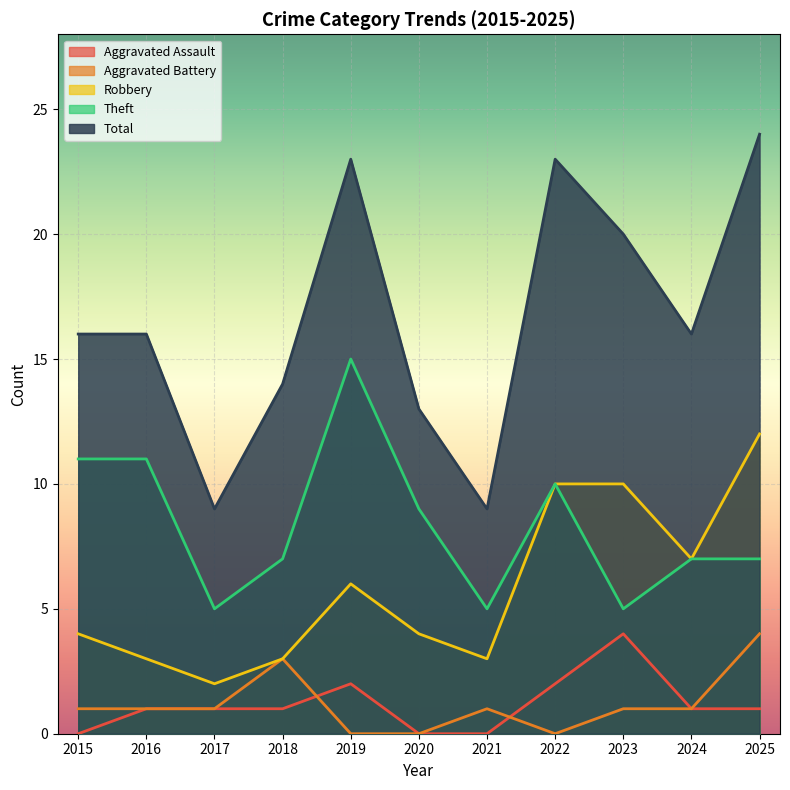

Between 2020 and 2015, which is larger?

2020